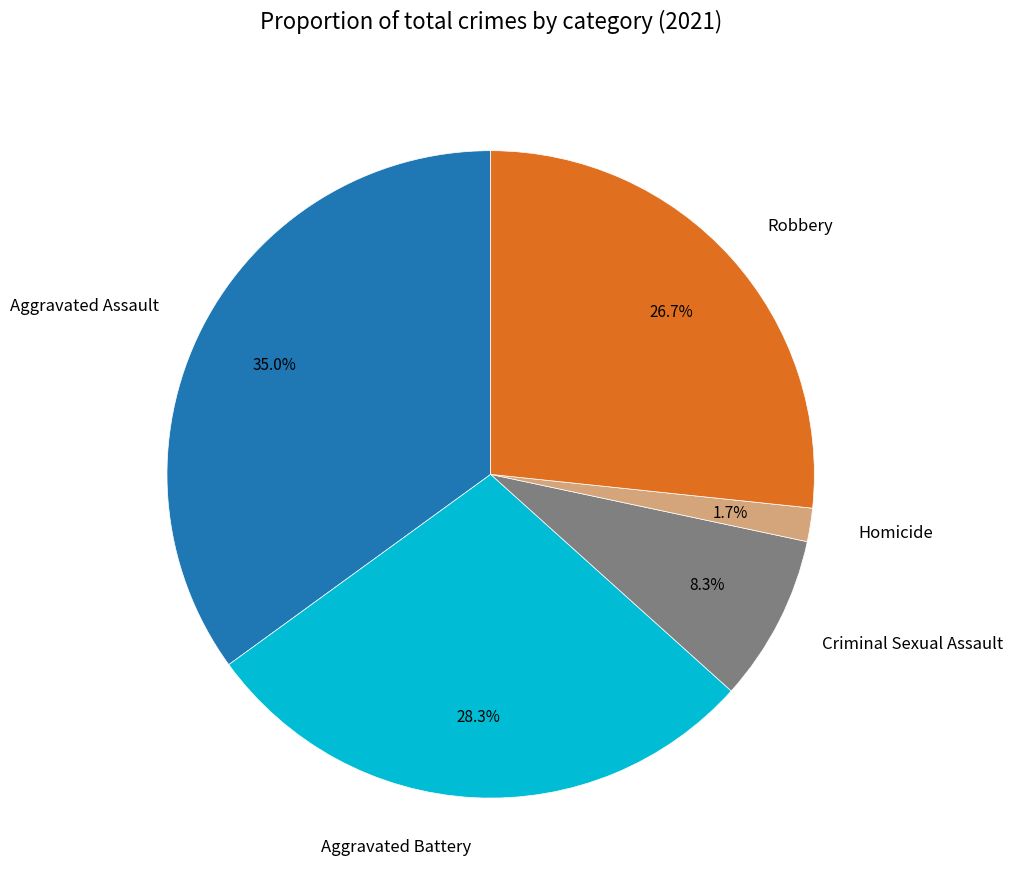

Approximately how many times larger is the value at Criminal Sexual Assault compared to Aggravated Assault?

0.2